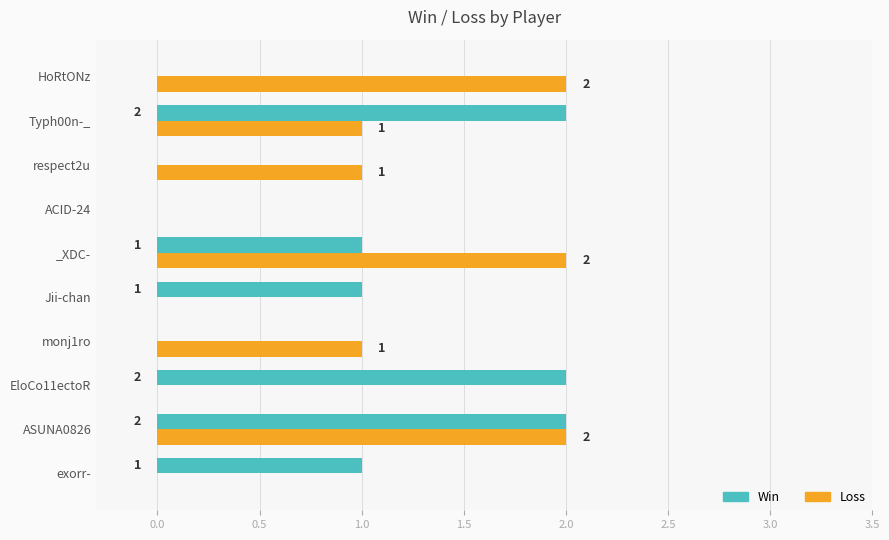

At which category is the sum across all series the highest?

ASUNA0826